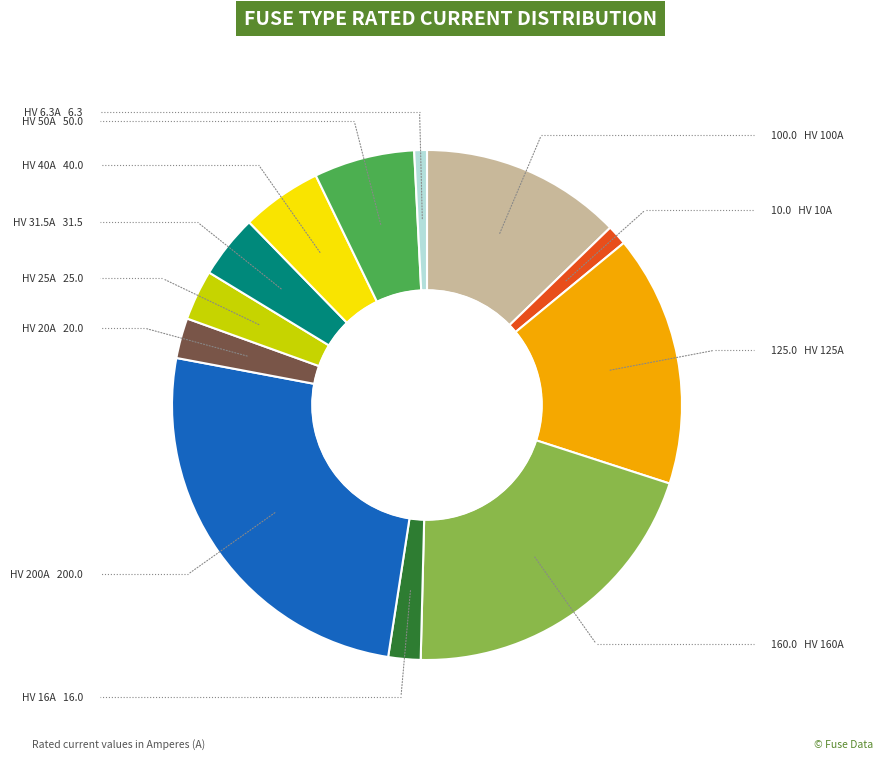

Does any single category account for the majority?

No